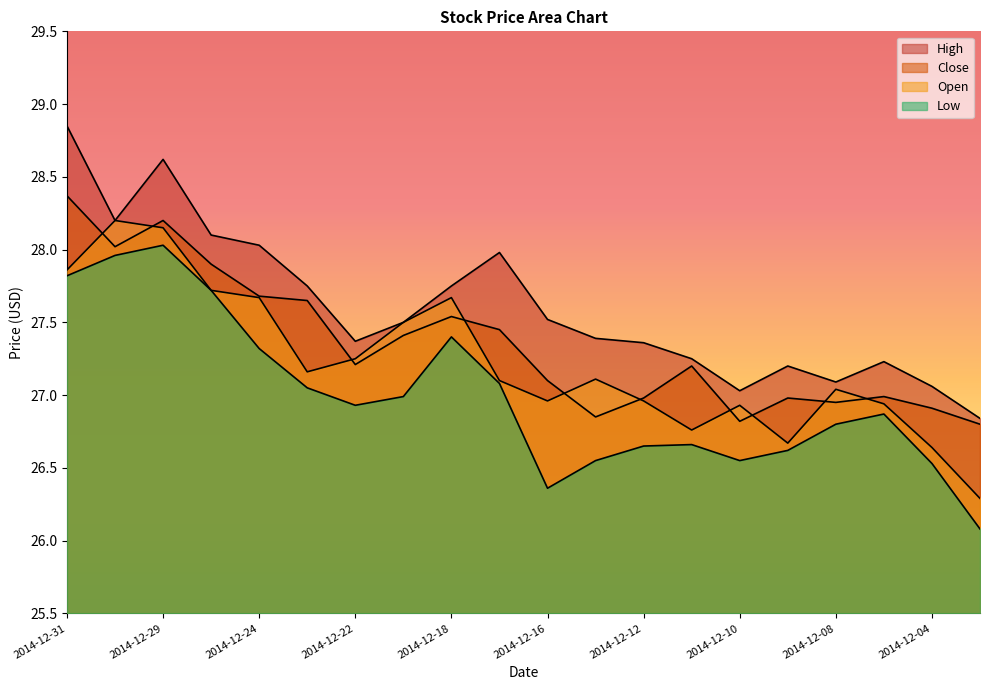

How many lines are shown in the chart?

4